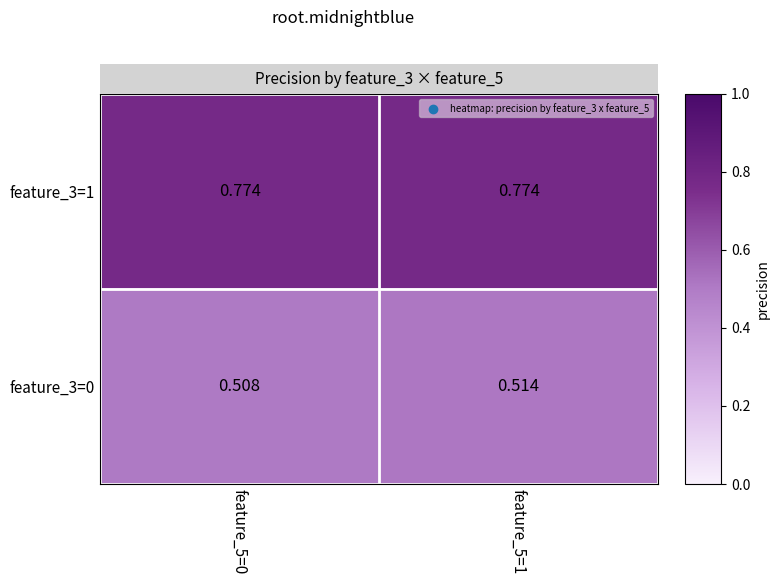

Is the value of feature_3=1 at feature_5=1 greater than the value of feature_3=0 at feature_5=0?

Yes